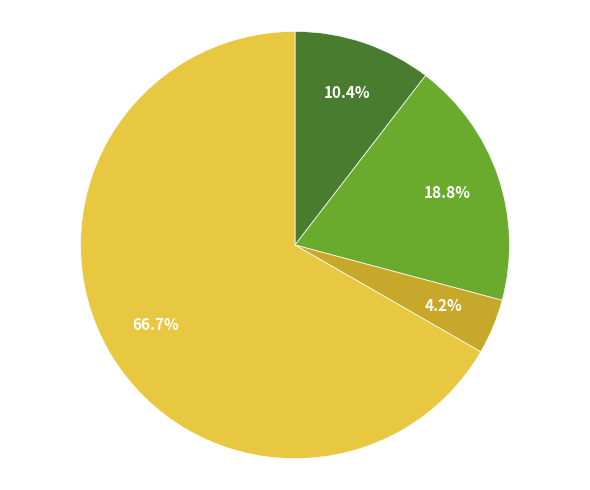

Does any single category account for the majority?

Yes